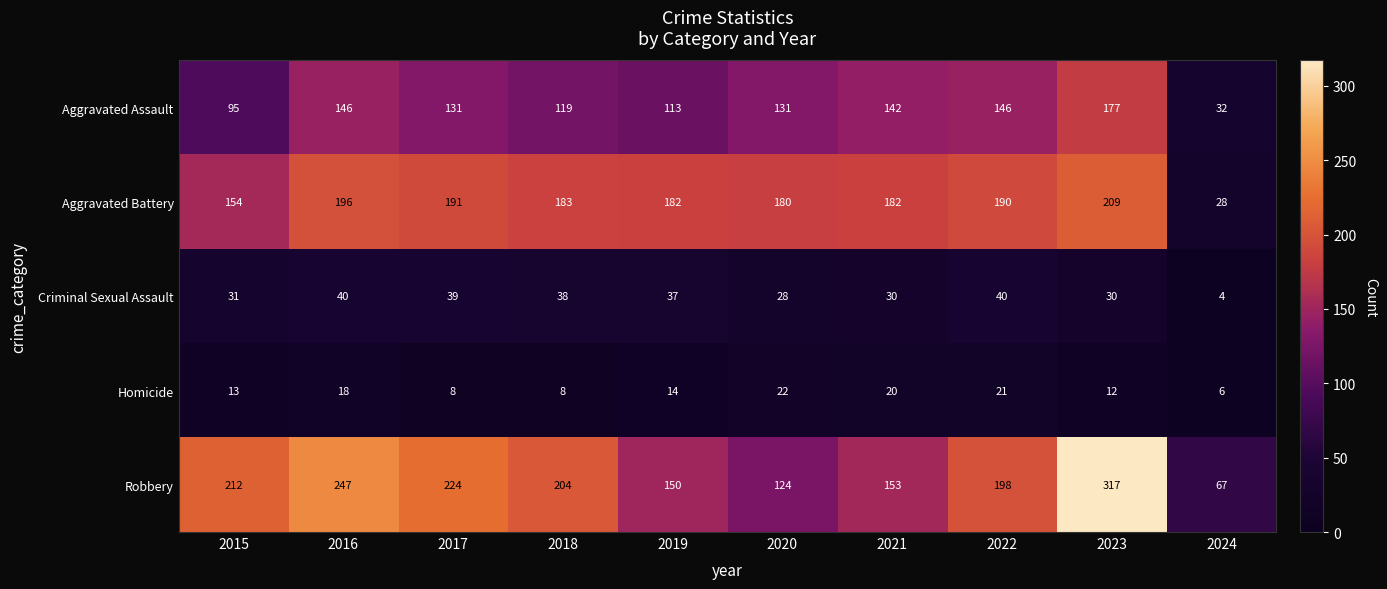

Where does the Aggravated Battery series first go above 183?

2016